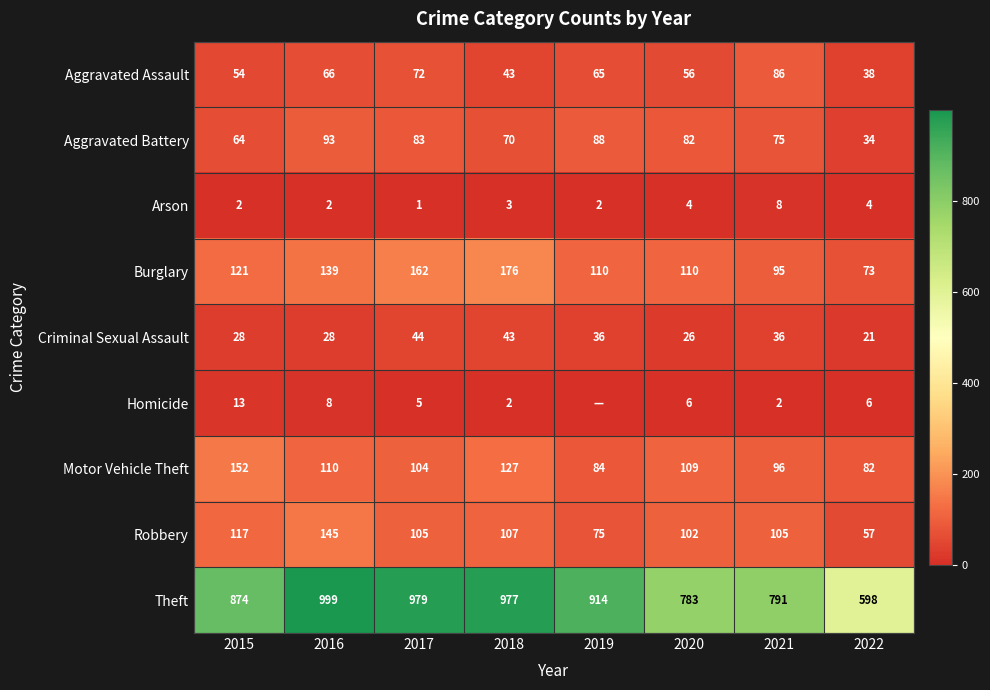

Between 2018 and 2019, which series saw the biggest shift?

Burglary